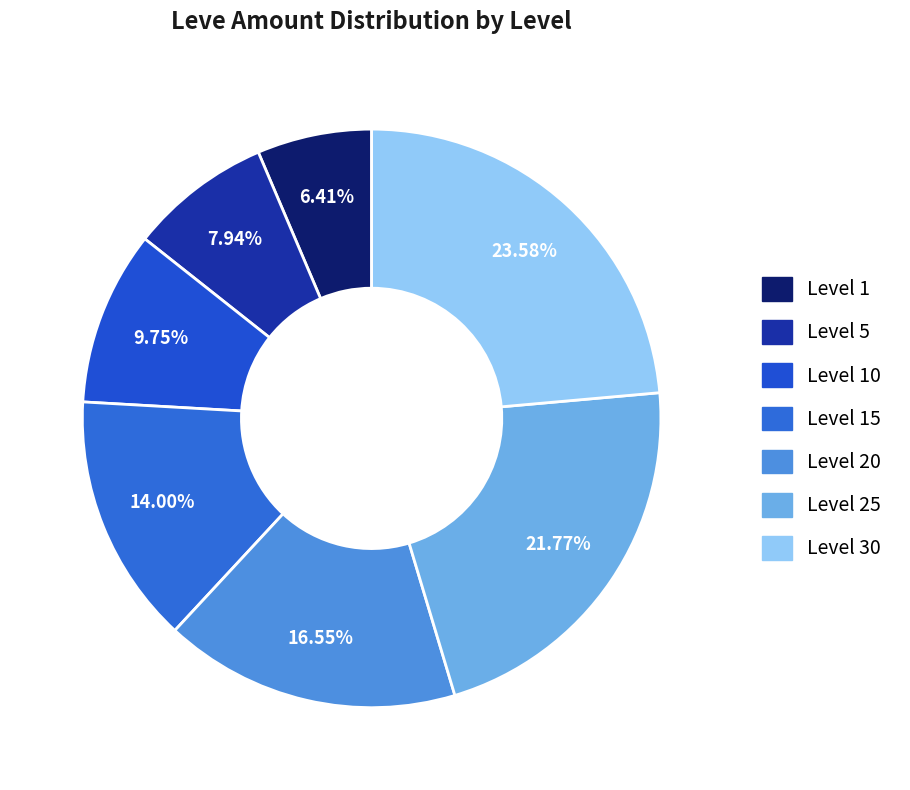

Rank the categories by value from lowest to highest.

Level 1, Level 5, Level 10, Level 15, Level 20, Level 25, Level 30